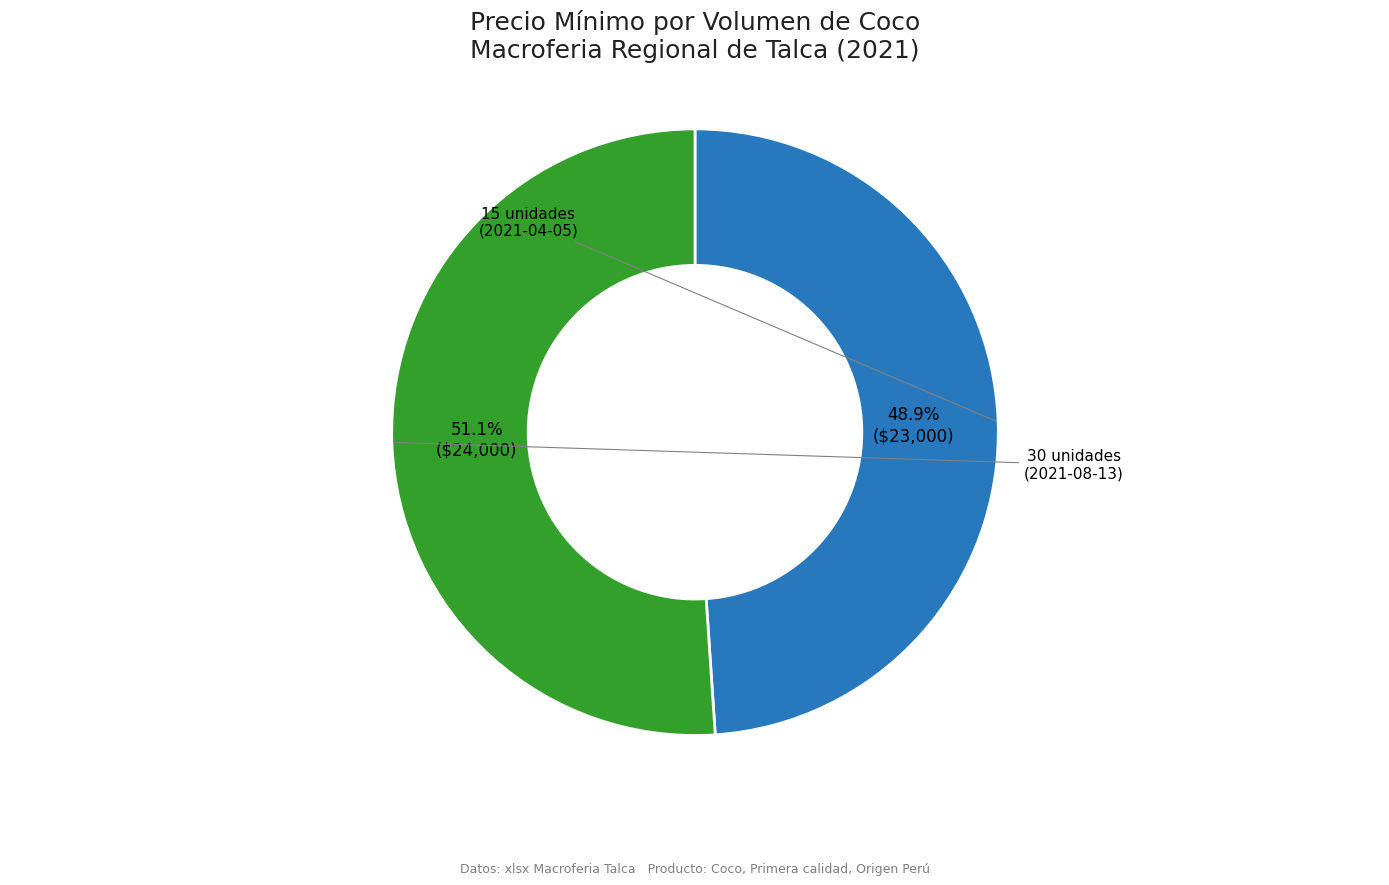

Is there any slice that represents more than half of the pie?

Yes